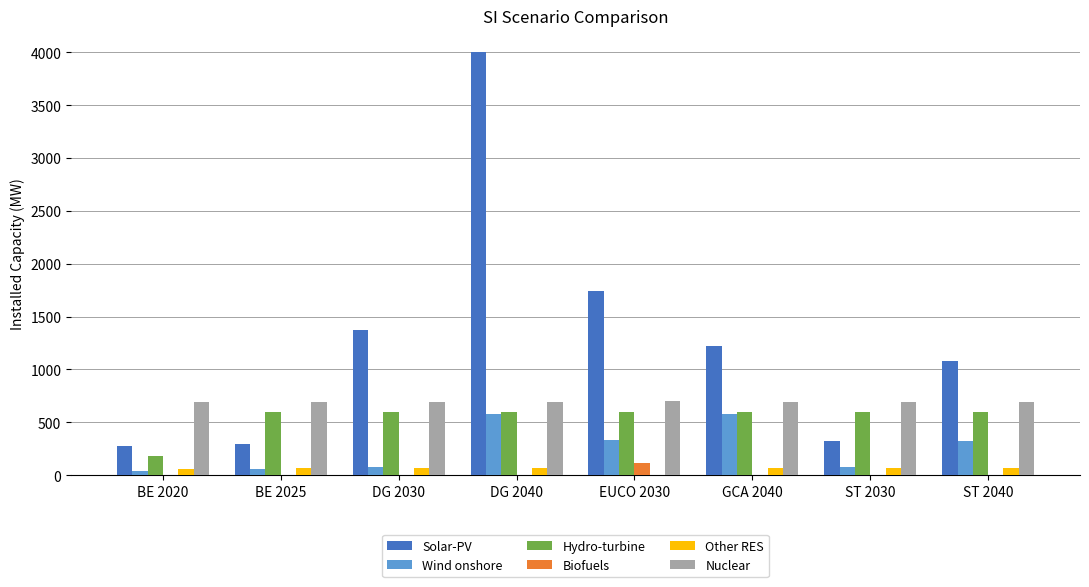

What is the total value across all series at BE 2020?

1256.0